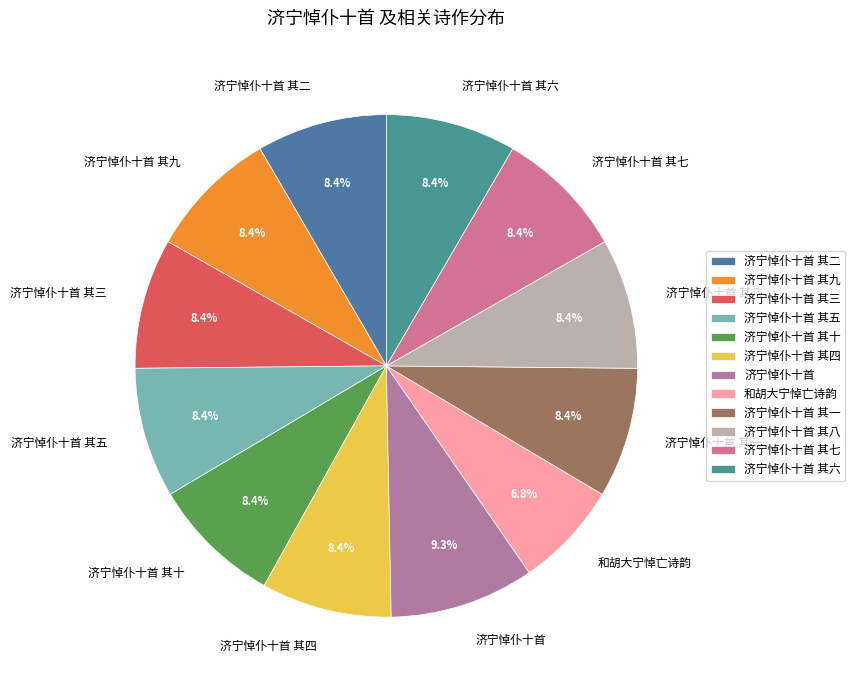

What is the ratio of the value at 济宁悼仆十首 其四 to the value at 济宁悼仆十首 其一?

1.0